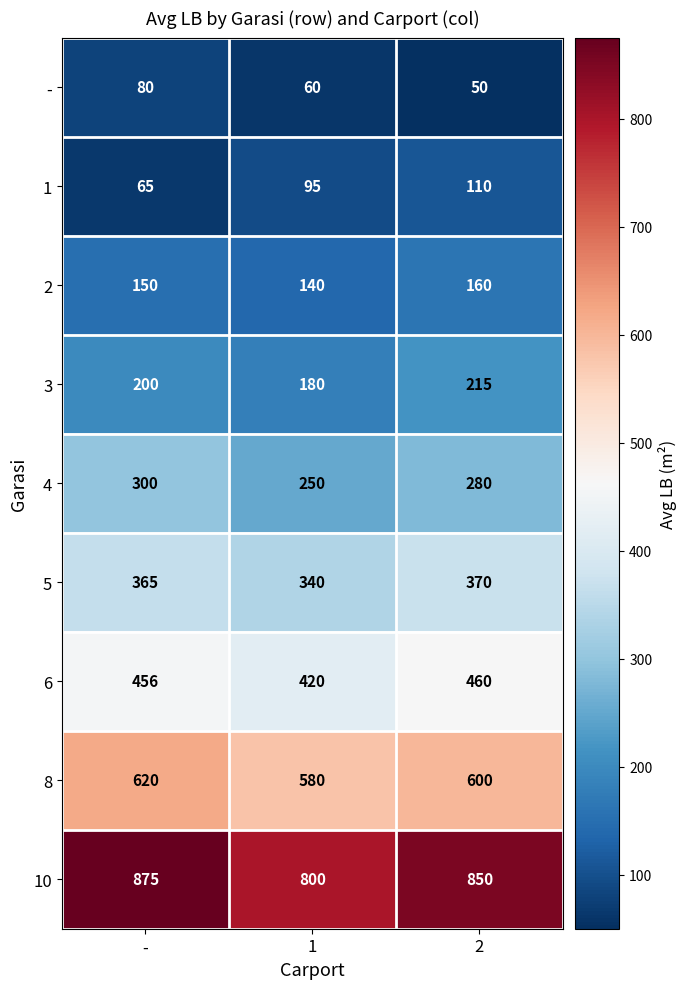

At 1, list the series in order from smallest to largest.

-, 1, 2, 3, 4, 5, 6, 8, 10